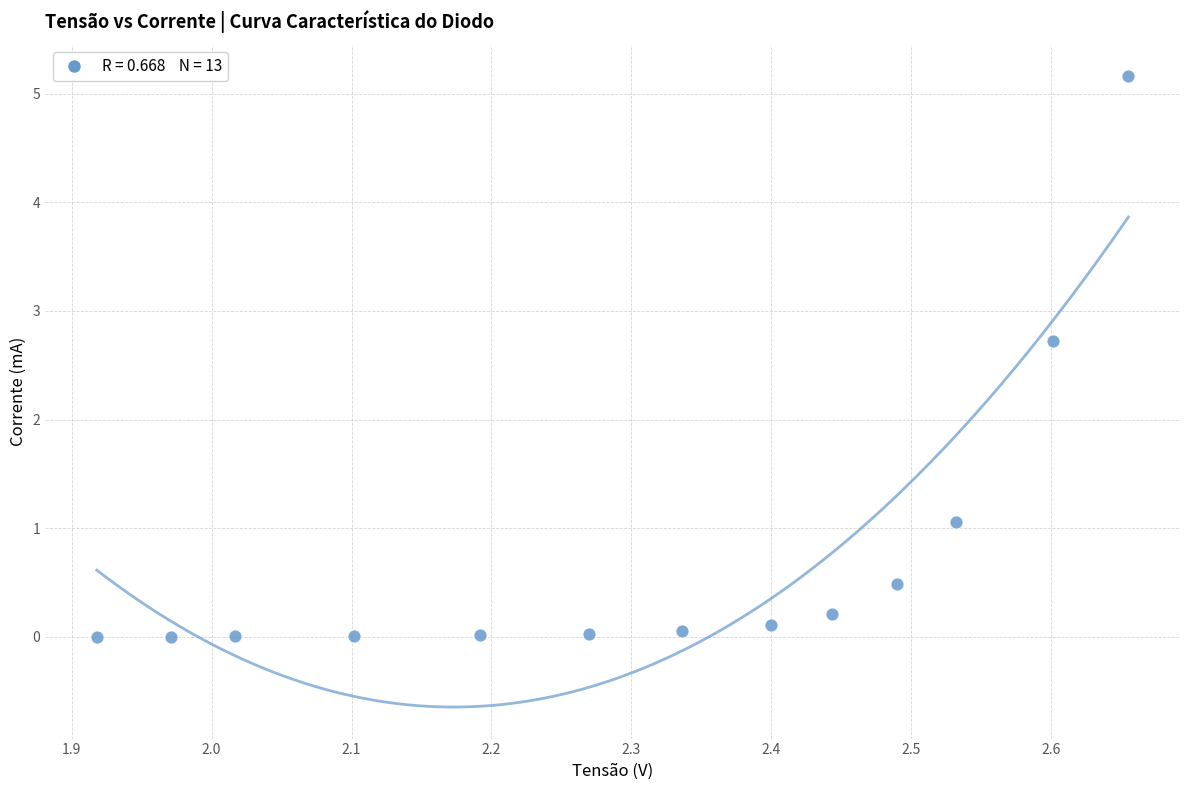

What is the range of Y values (max minus min)?

5.2